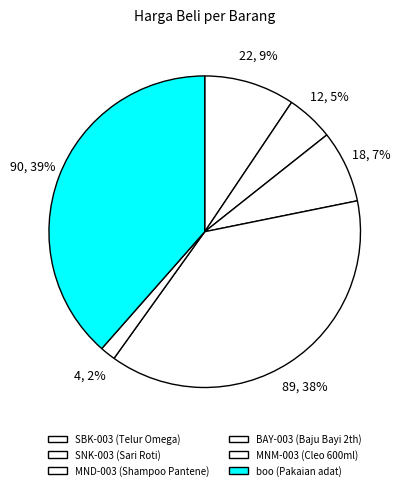

Rank the categories by value from highest to lowest.

boo (Pakaian adat), BAY-003 (Baju Bayi 2th), SBK-003 (Telur Omega), MND-003 (Shampoo Pantene), SNK-003 (Sari Roti), MNM-003 (Cleo 600ml)